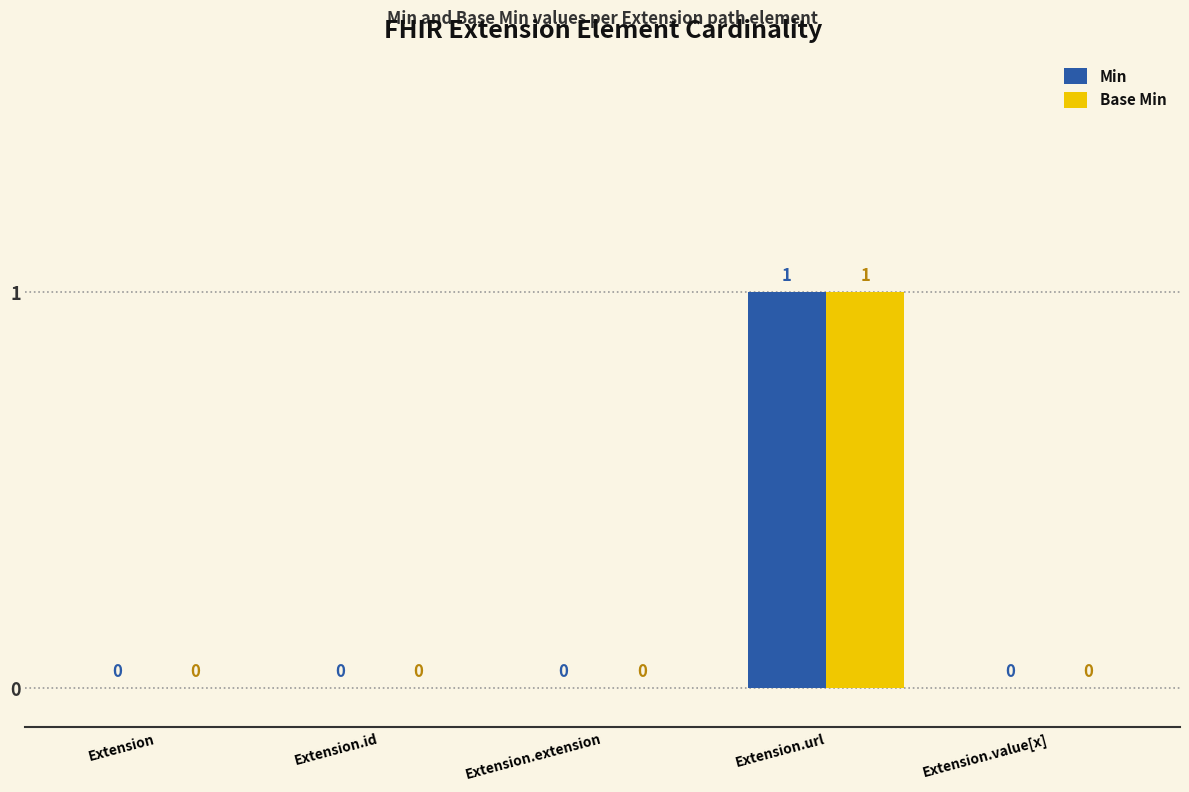

Count the Min values in the range 0 to 1.

5